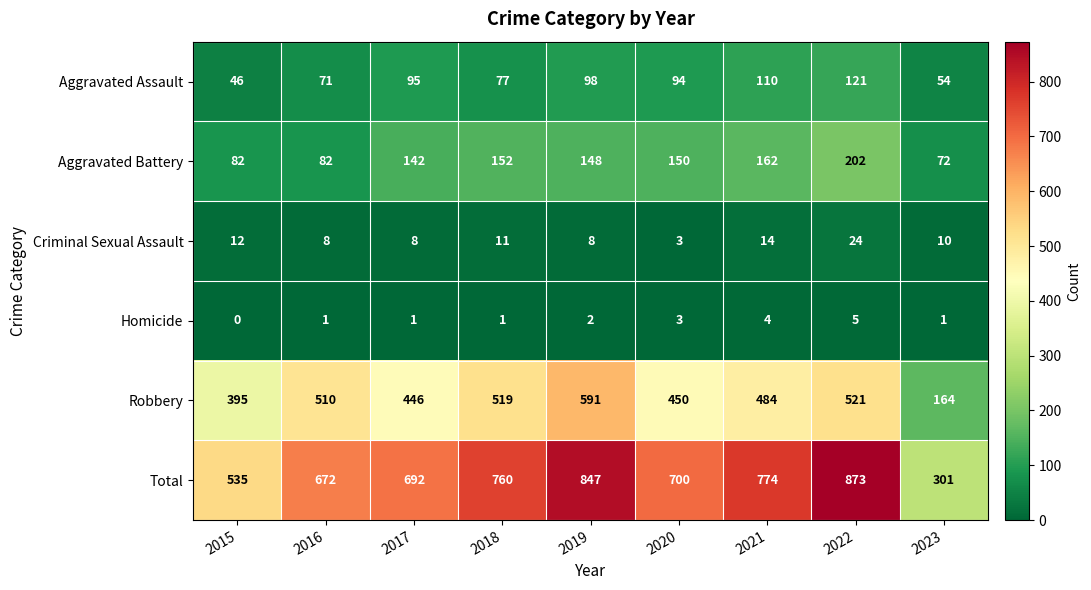

Rank the series by their maximum value, from highest to lowest.

Total, Robbery, Aggravated Battery, Aggravated Assault, Criminal Sexual Assault, Homicide